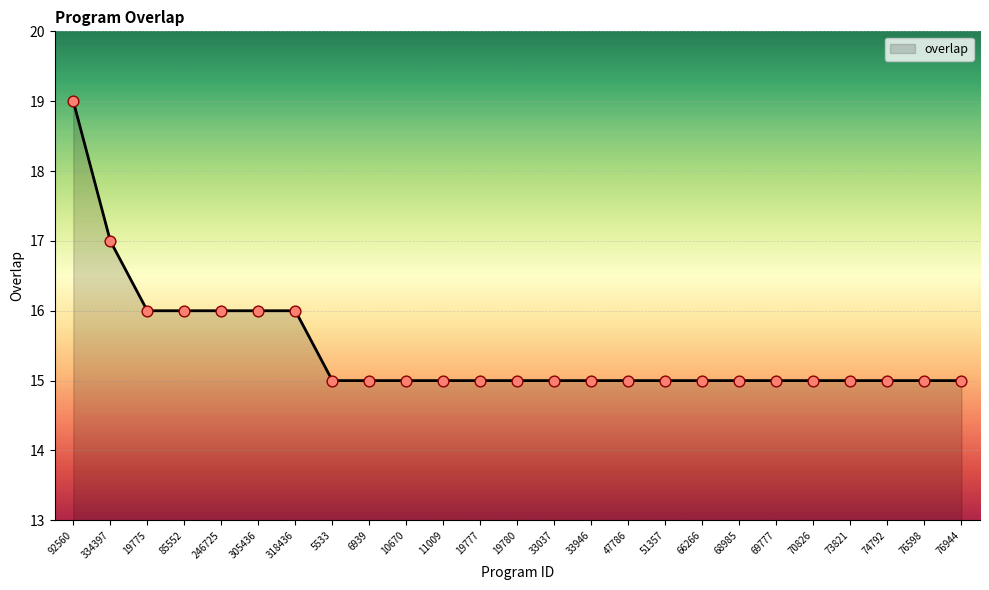

What is the ratio of the value at 318436 to the value at 19780?

1.1